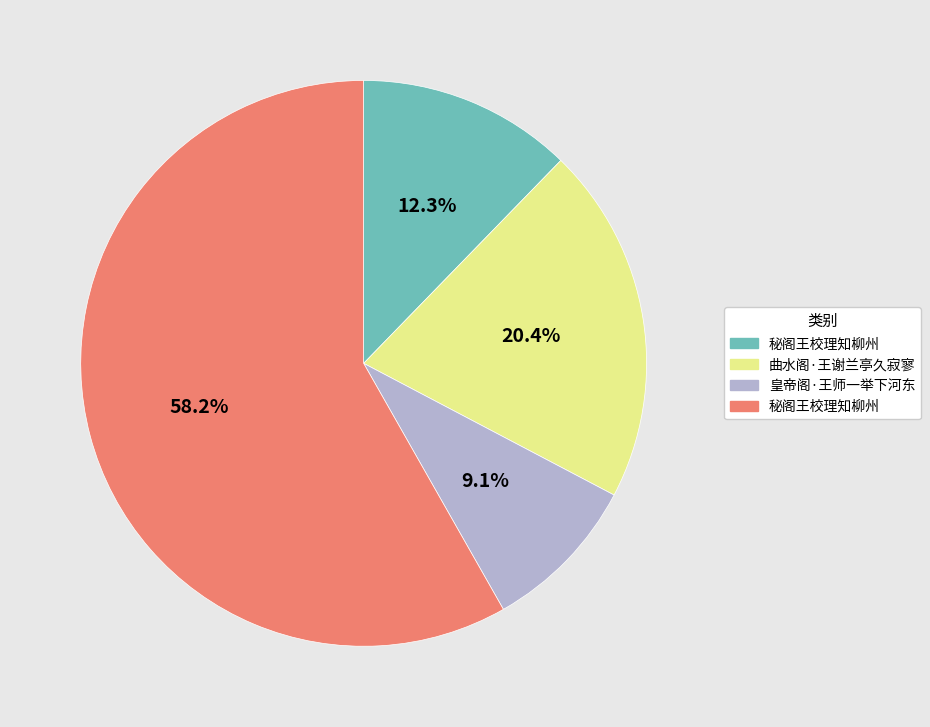

Is there any slice that represents more than half of the pie?

Yes